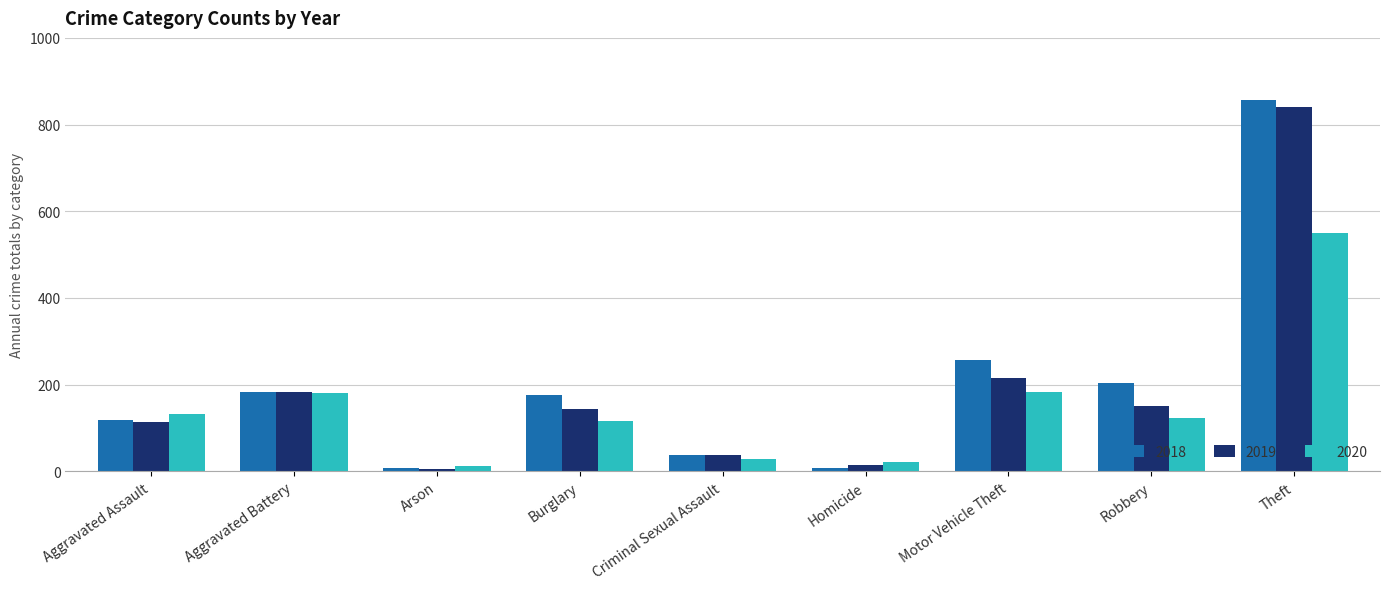

What is the label of the 2nd bar from the left?

Aggravated Battery